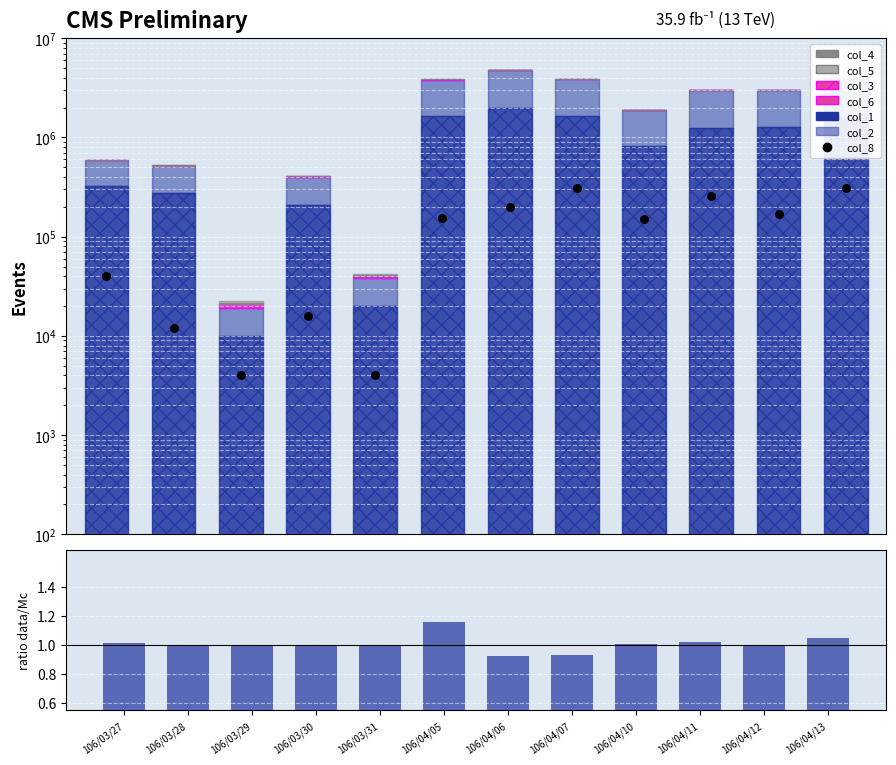

Which series has the largest total across all categories?

col_2